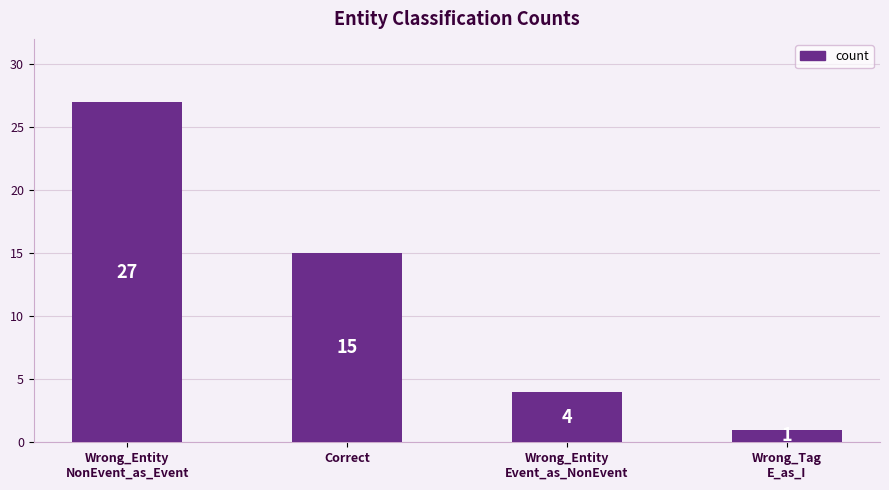

Reading right to left, what are all the values shown in this chart?

1	4	15	27